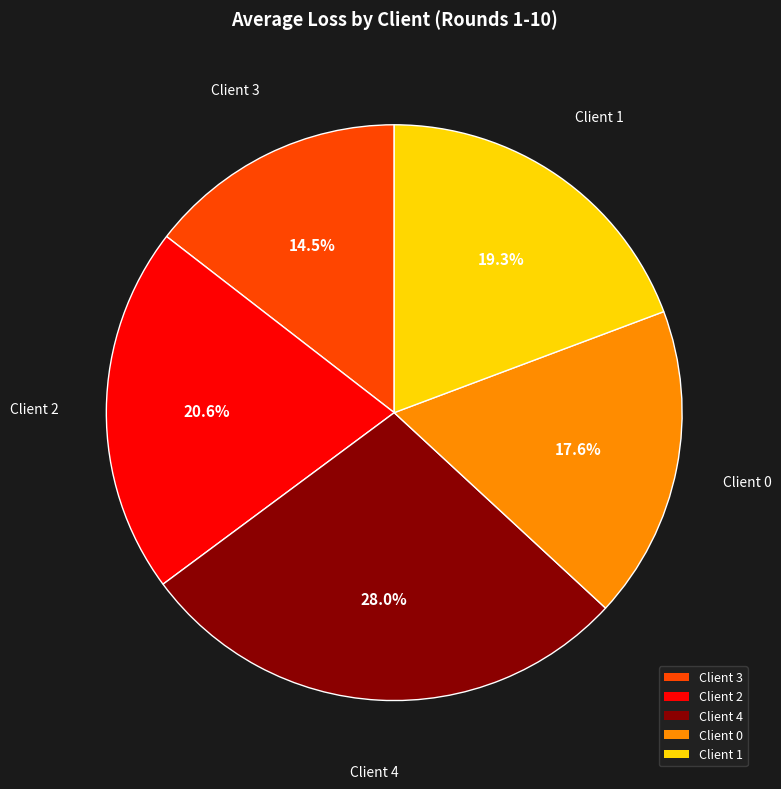

How many slices are in this pie chart?

5